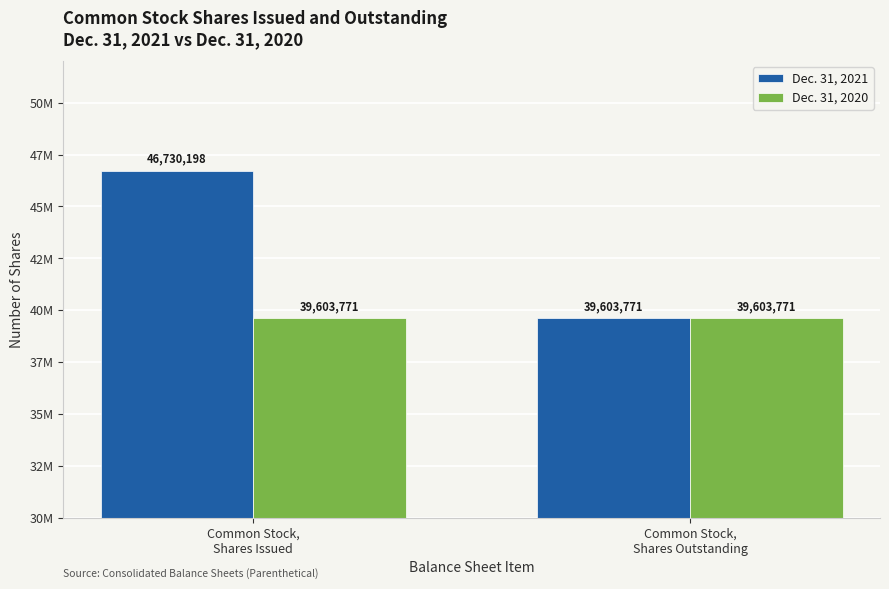

What is the value of the Dec. 31, 2020 bar at the 1st from the left?

39603771